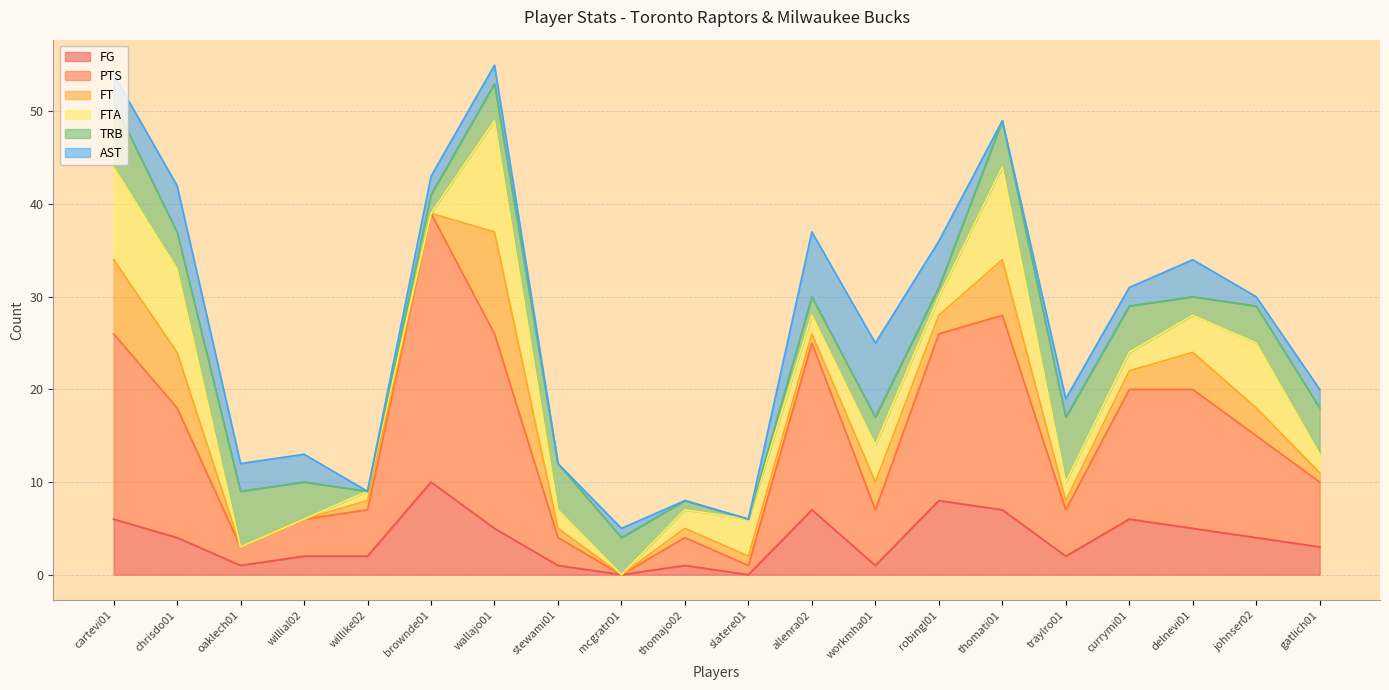

What is the sum of all FT values?

52